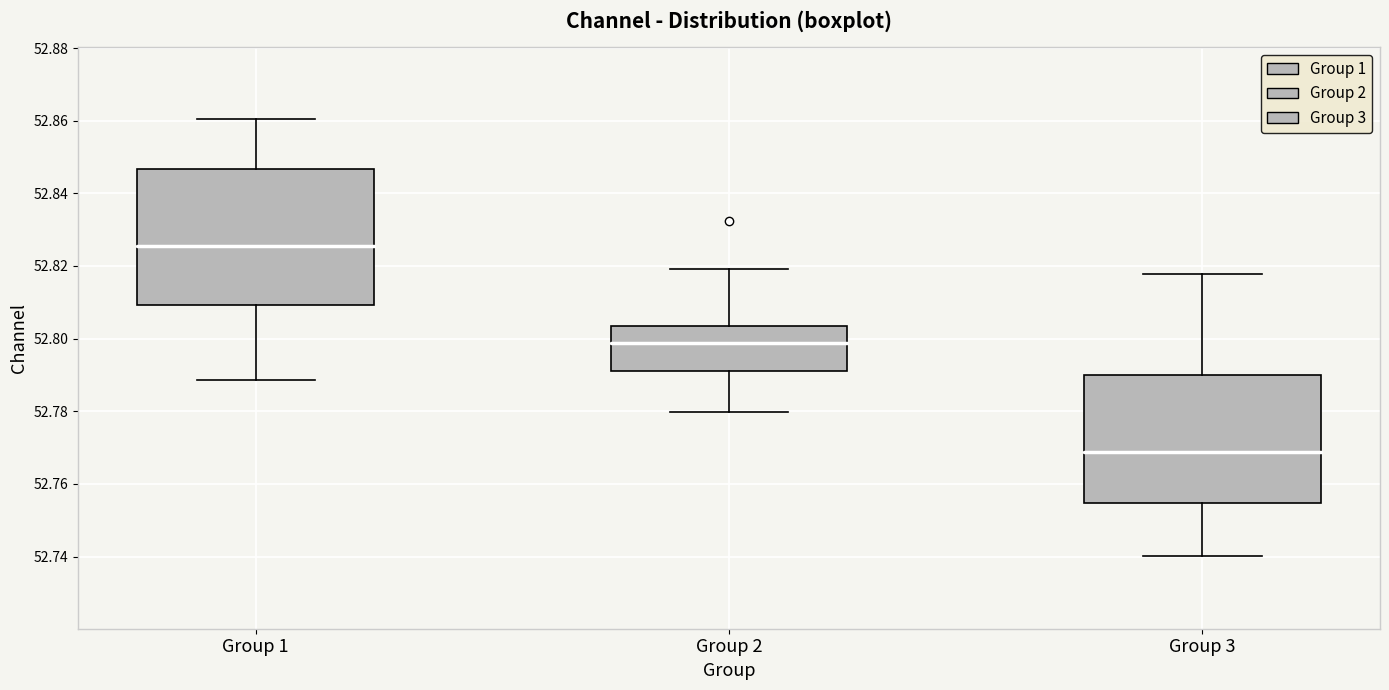

Which box has the highest median line?

Group 1